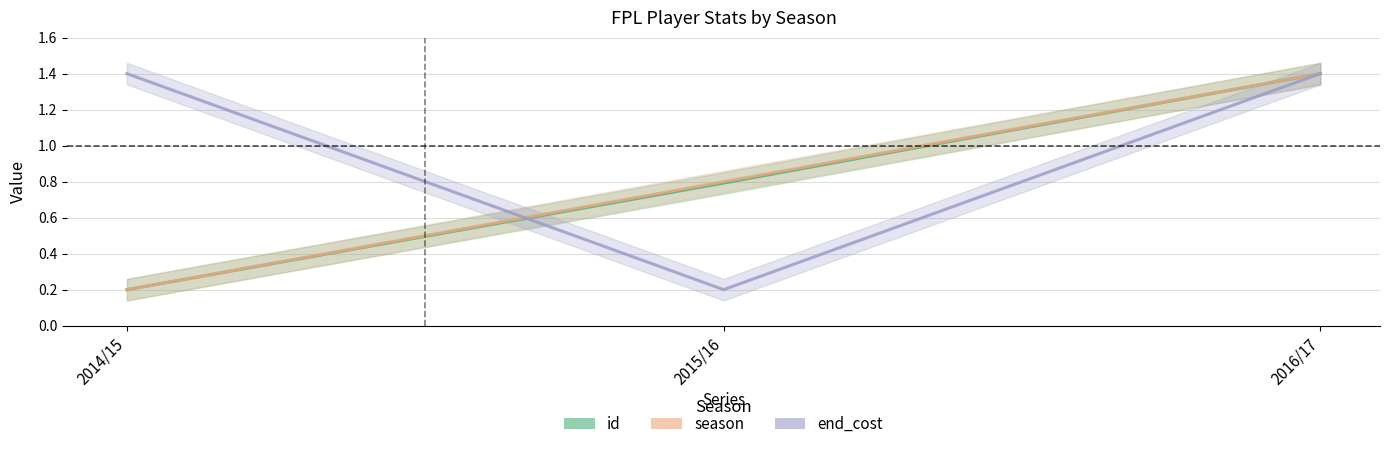

At which label does end_cost reach its minimum?

2015/16